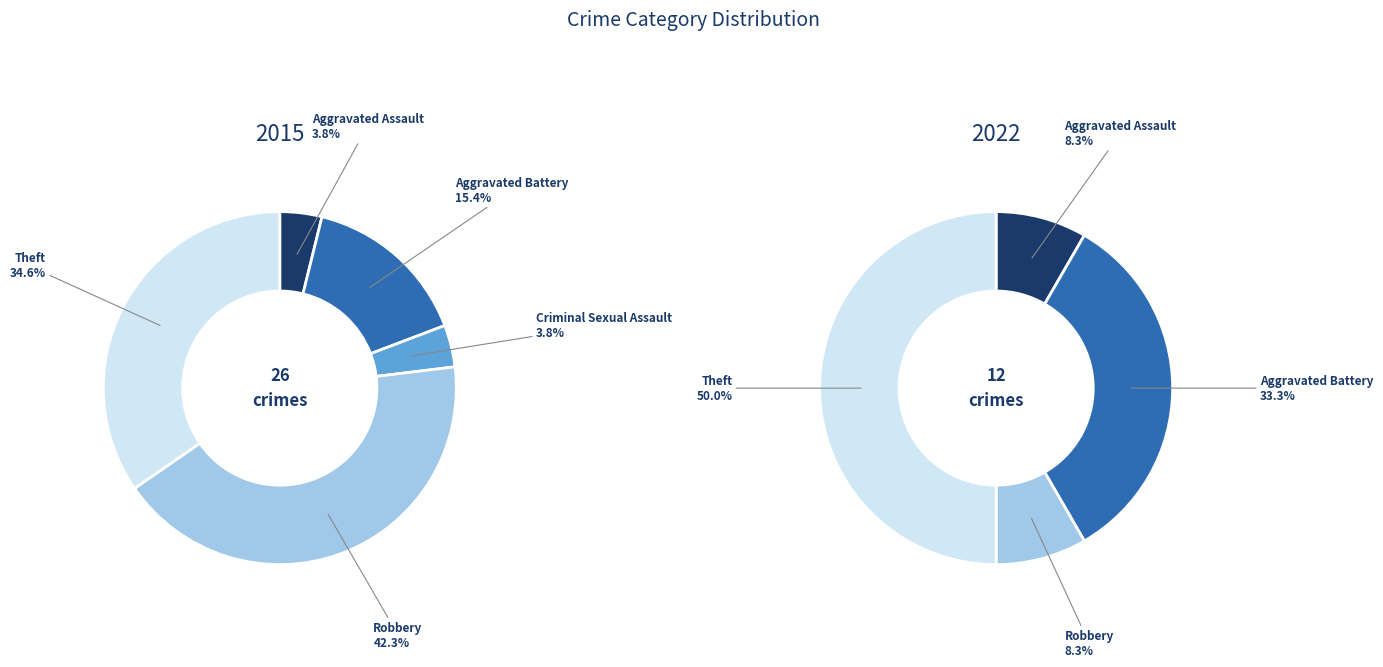

The Aggravated Assault slice represents 4% of the pie. True or false?

True